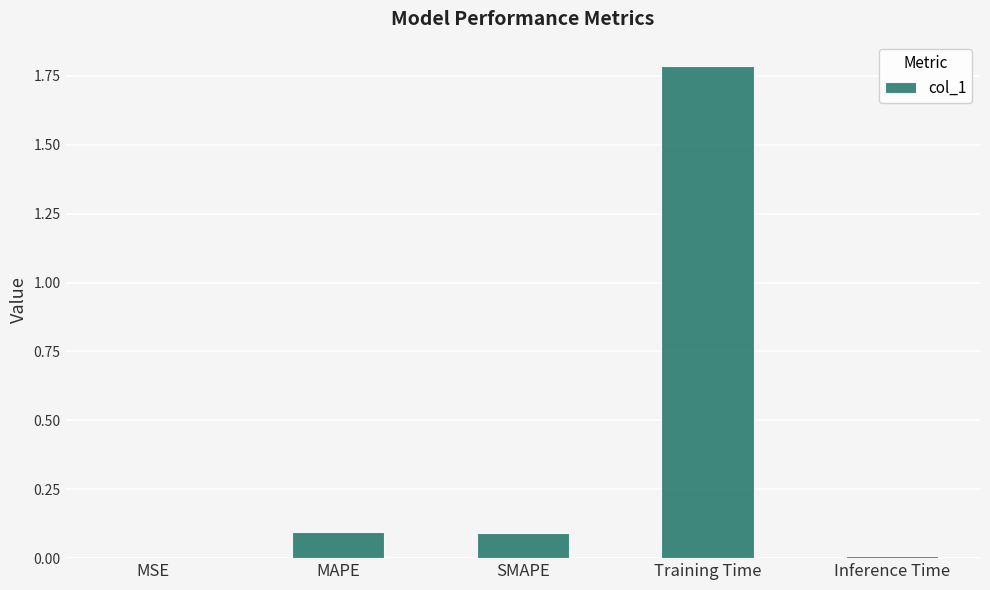

The value at Training Time is 1.8. True or false?

True